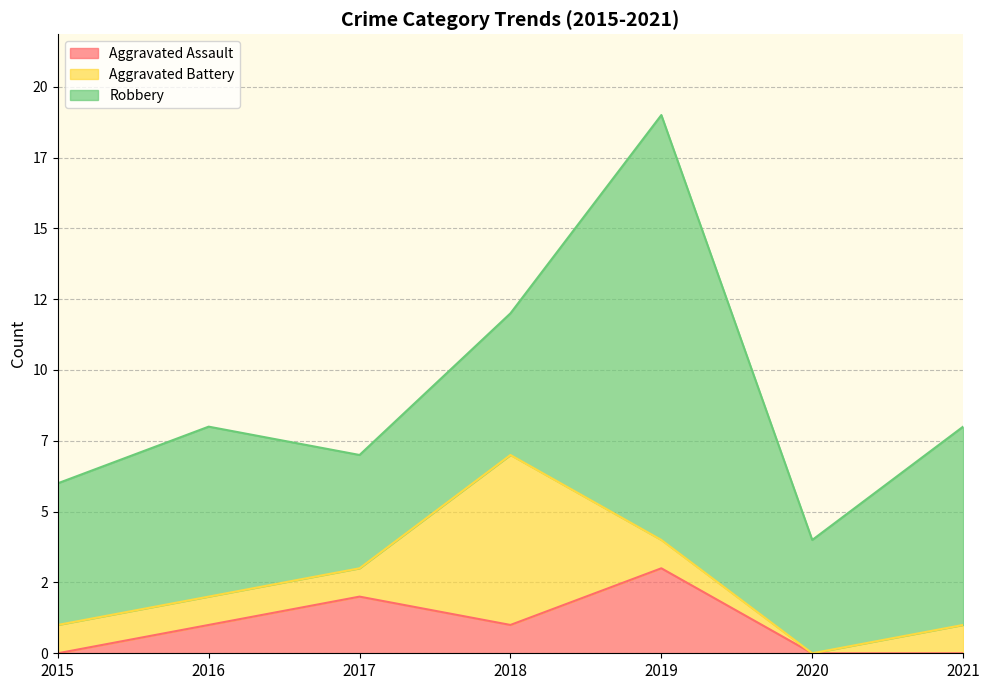

How many values in Aggravated Battery are above zero?

6